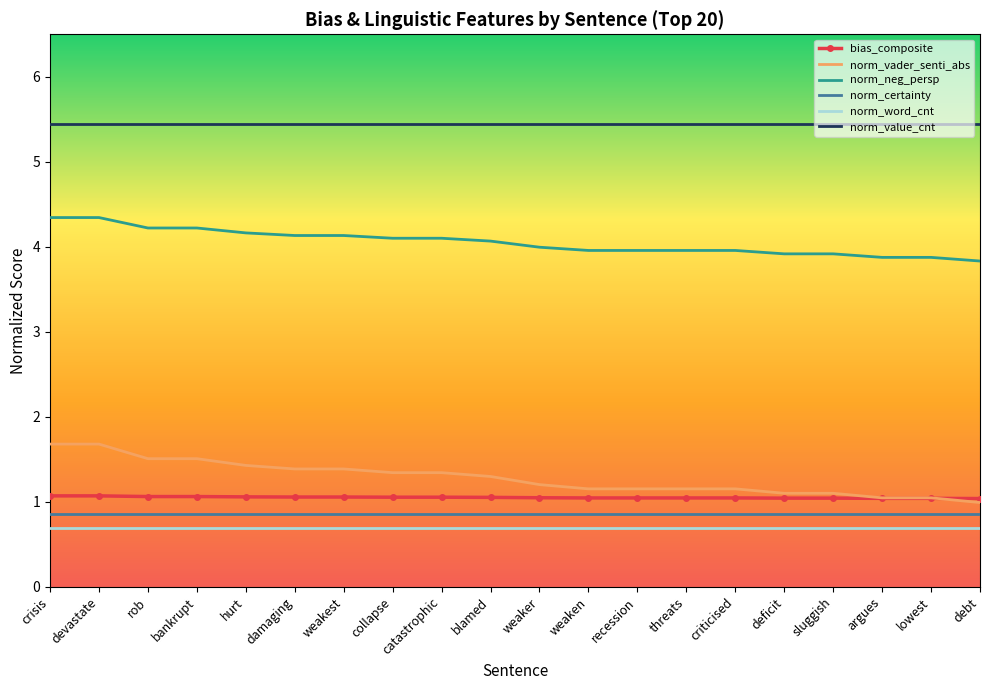

True or false: norm_value_cnt and norm_neg_persp intersect in this chart.

False